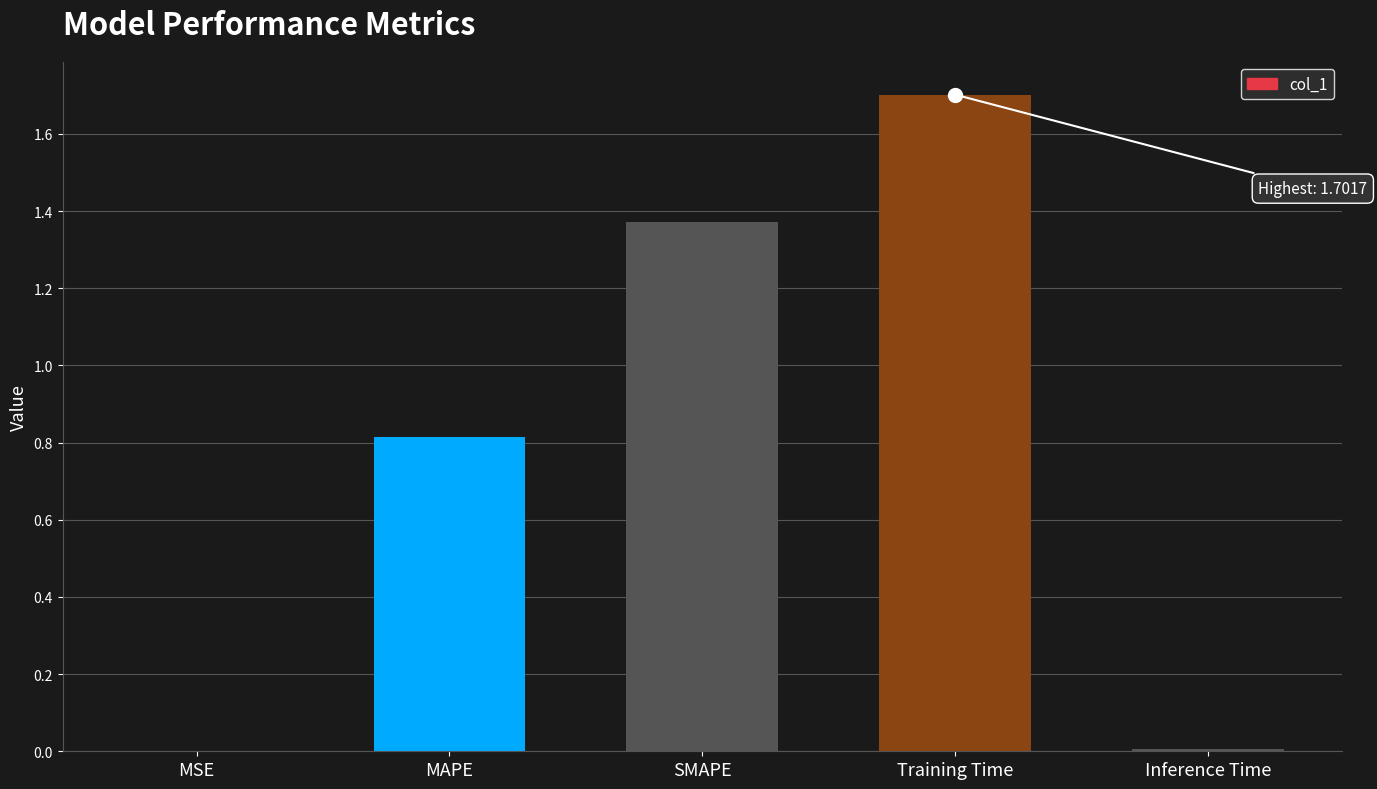

Which has a higher value, MSE or Training Time?

Training Time